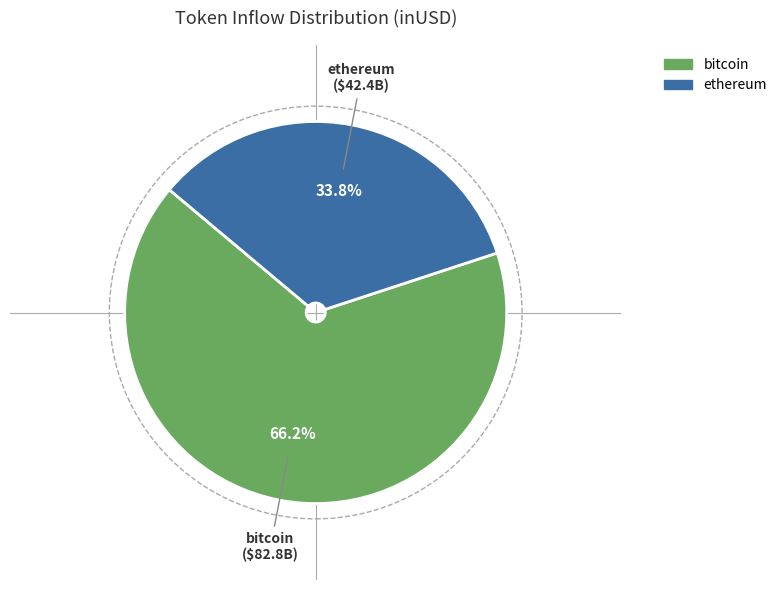

What is the smallest slice in the pie chart?

ethereum